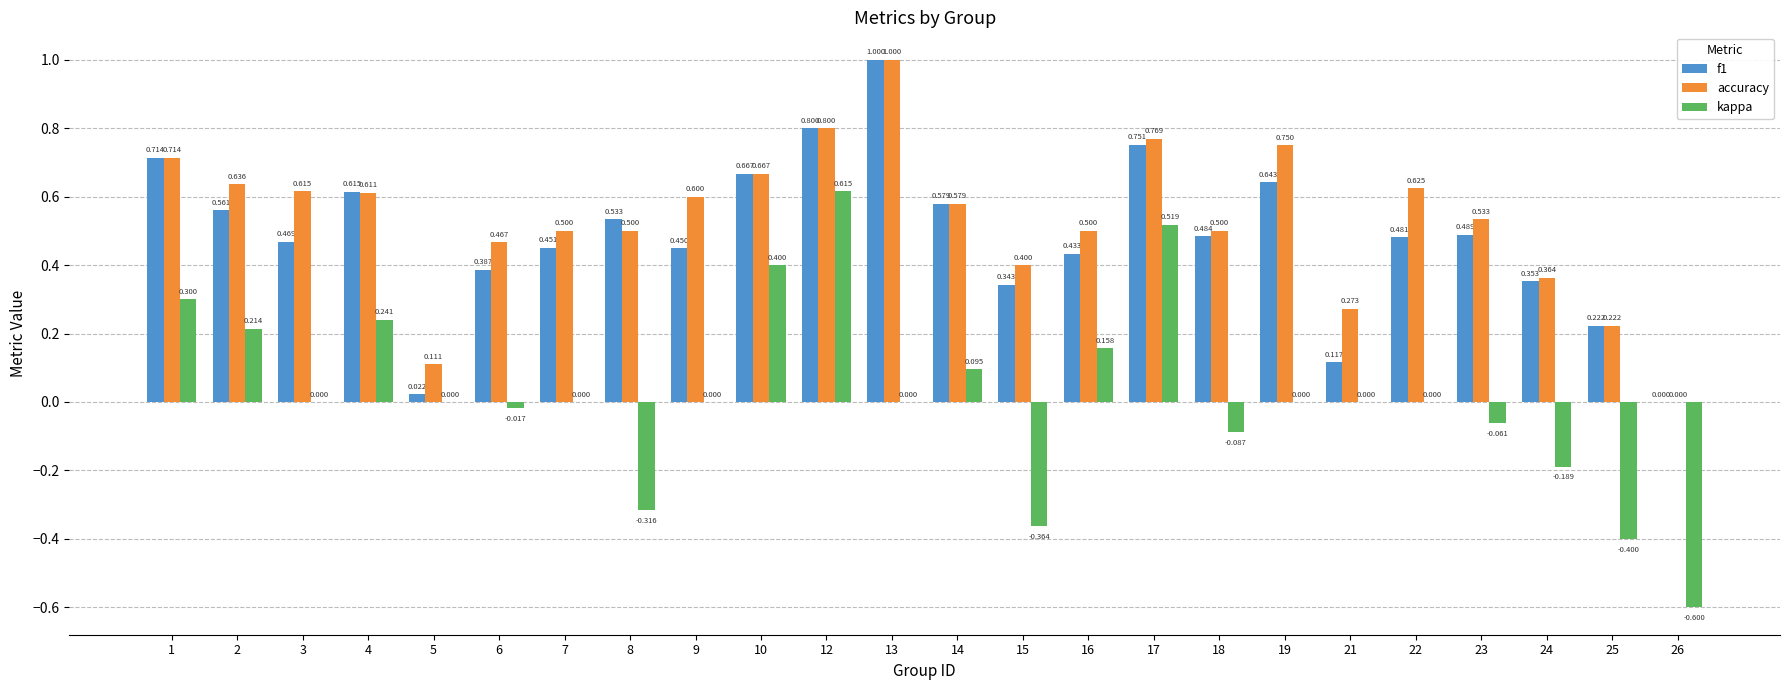

Is the value of kappa at 3 greater than the value of f1 at 8?

No